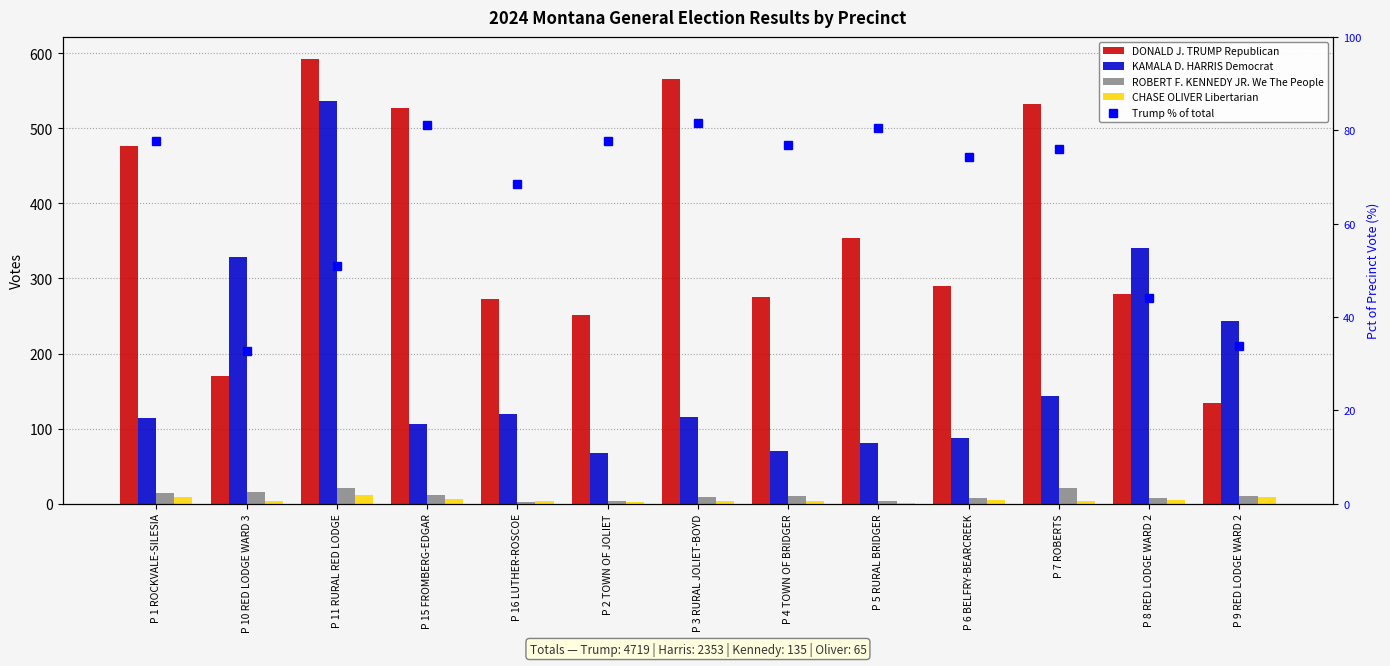

What is the value of the Trump % of total bar at the 9th from the left?

80.5